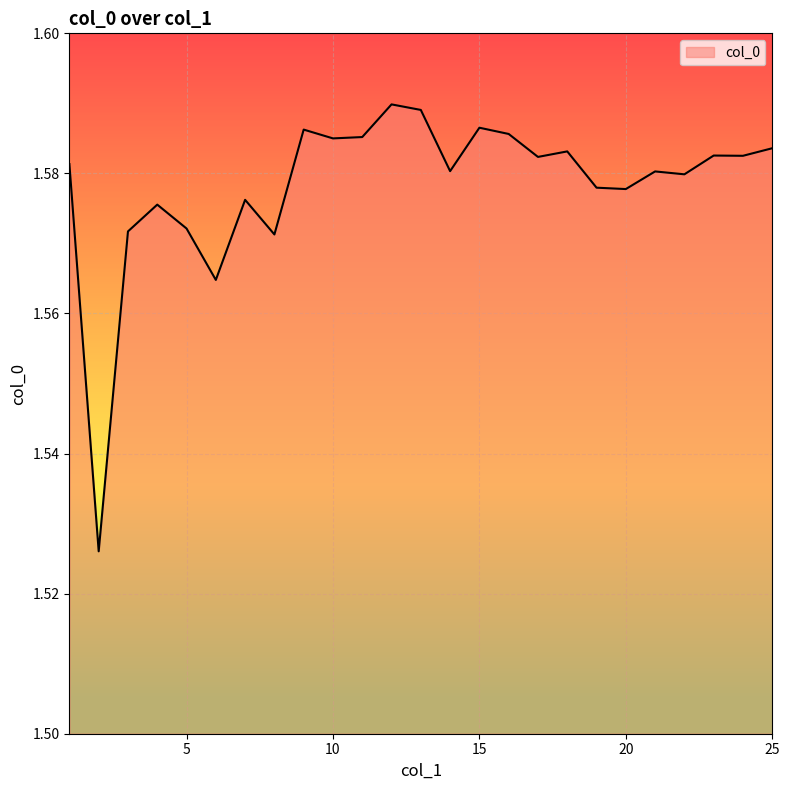

What is the value of the 10th point from the left?

1.6